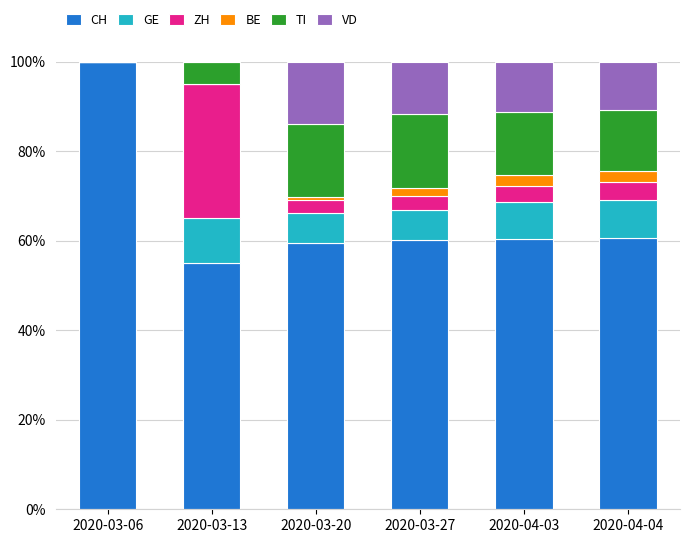

At which label does CH reach its peak?

2020-03-06